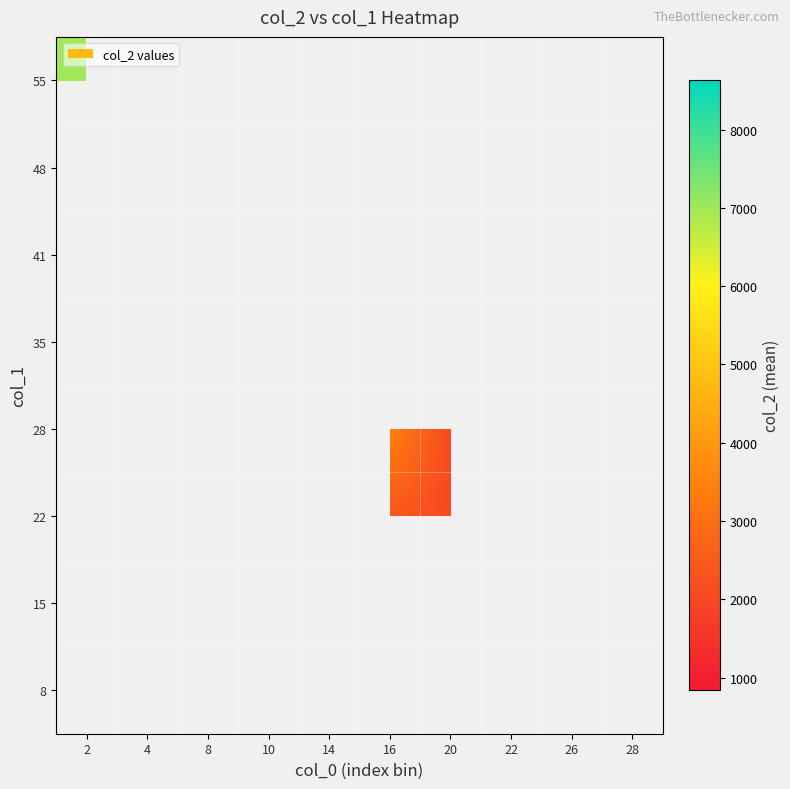

True or false: 28 has a value of 1072.9 at 20.

False